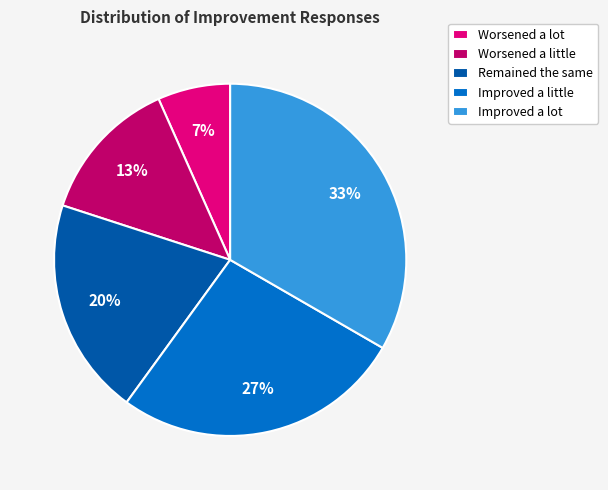

Which slice is the largest?

Improved a lot